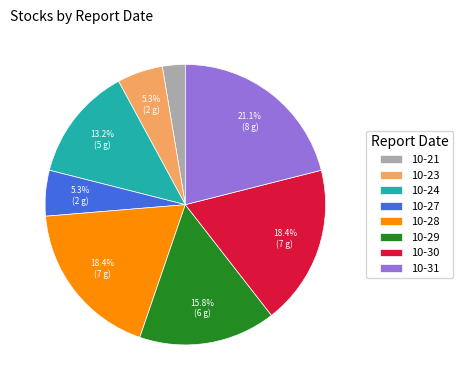

Approximately how many times larger is the value at 10-30 compared to 10-24?

1.4